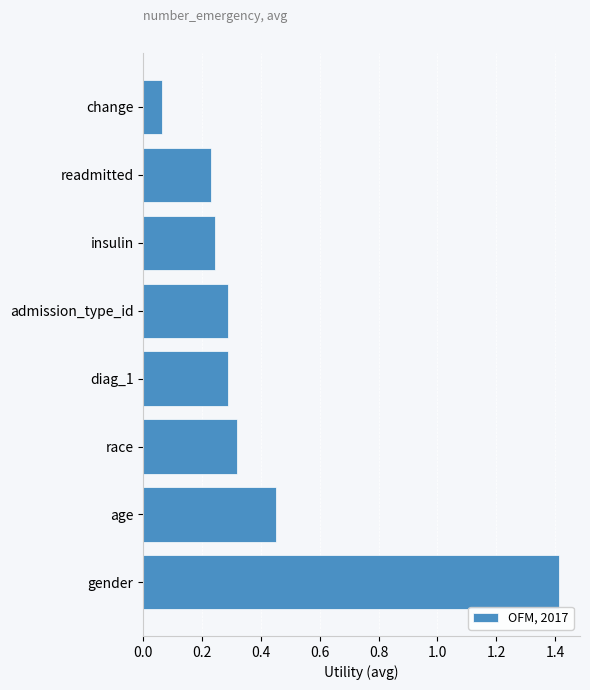

What is the sum of all values?

3.3